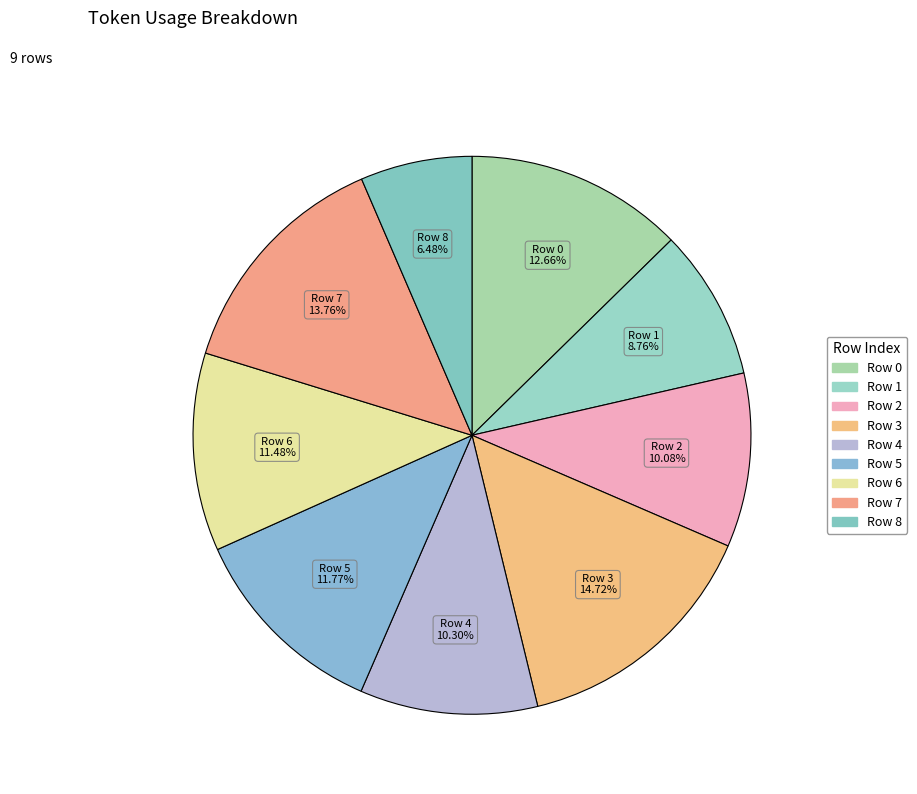

True or false: Row 2 accounts for 23% of the total.

False